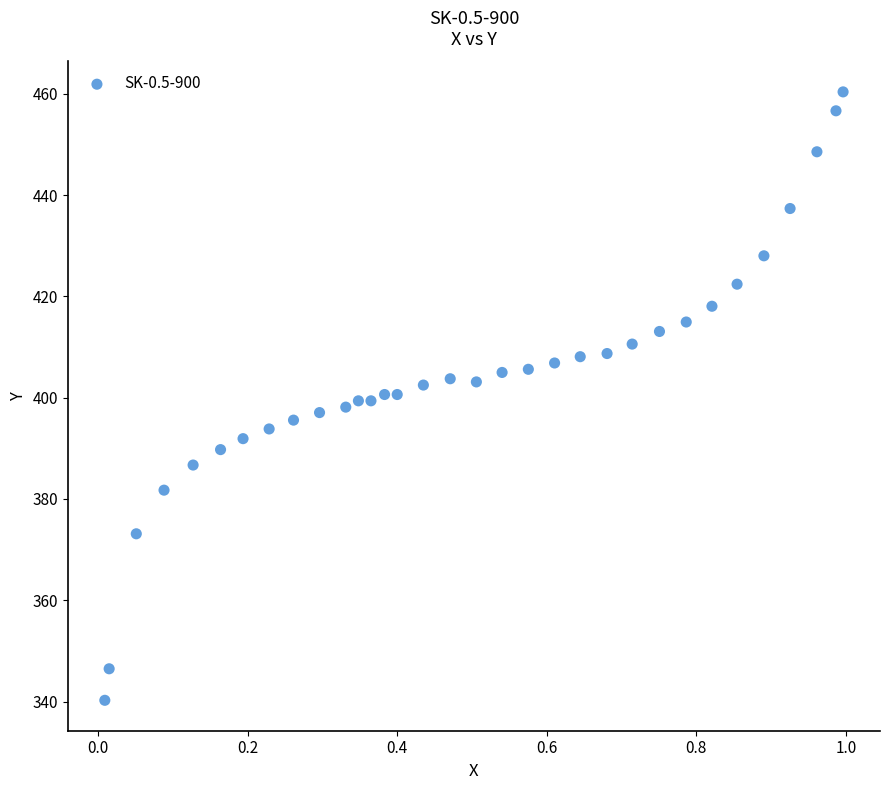

What is the range of X values (max minus min)?

1.0